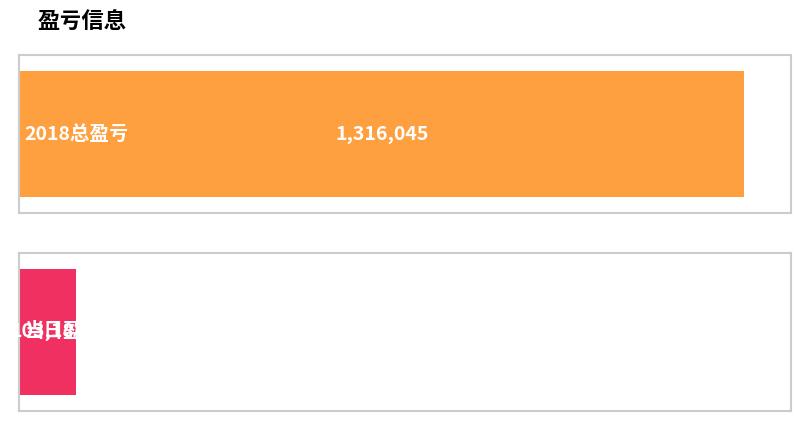

Reading left to right, transcribe all the data shown in this chart.

2018总盈亏=1316045	当日盈亏=103188